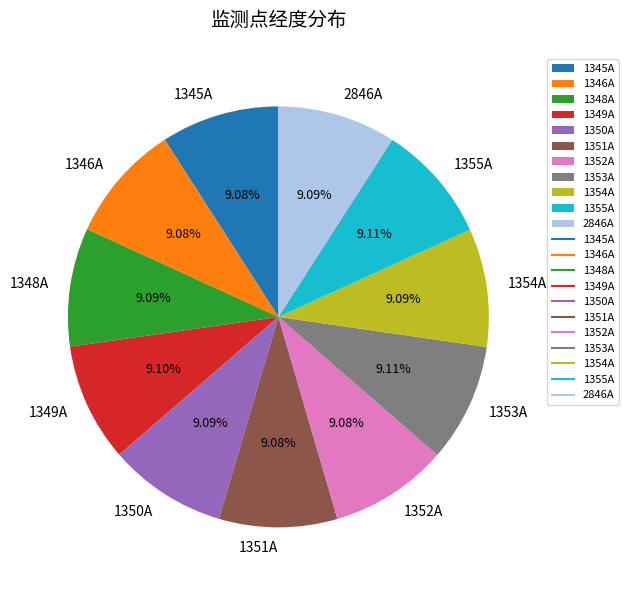

Count the number of slices in the pie.

11